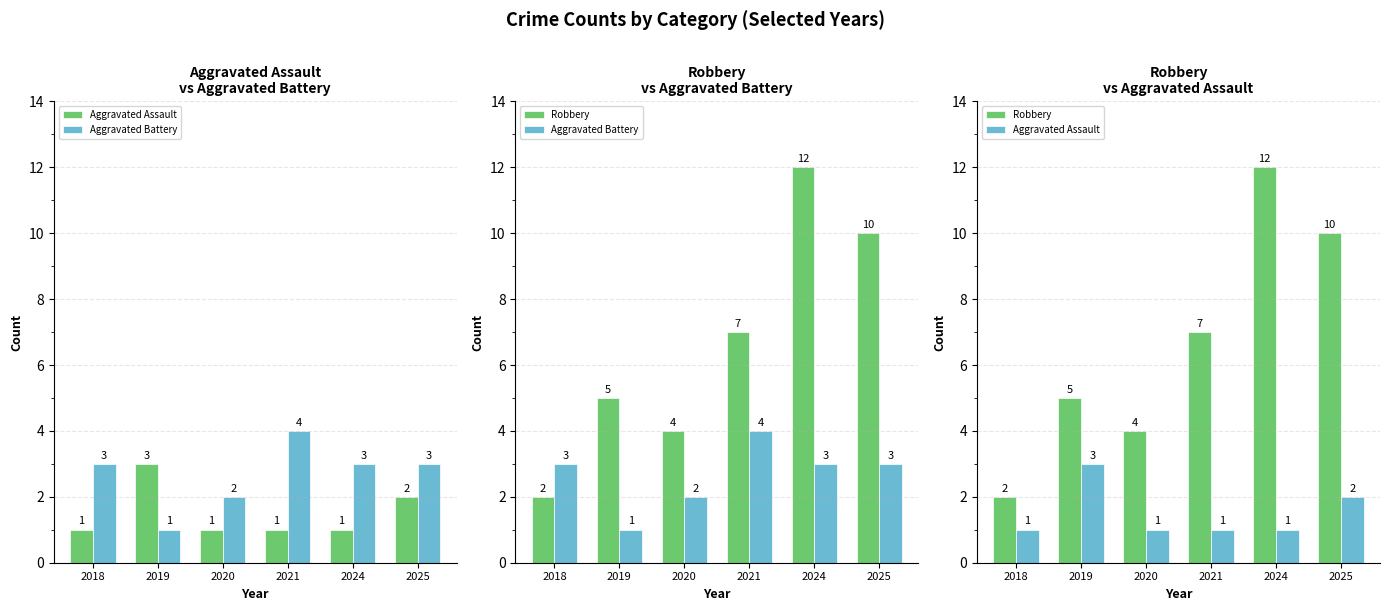

The value of Aggravated Assault at 2025 is 2. True or false?

True